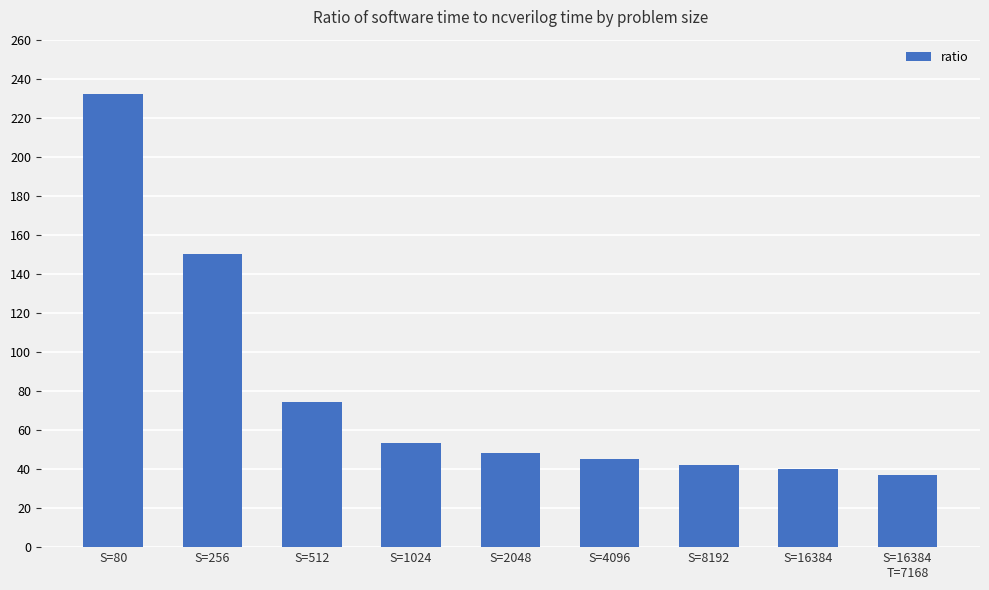

Reading left to right, extract all data points from this chart.

S=80=232.0	S=256=150.0	S=512=74.2	S=1024=53.2	S=2048=48.0	S=4096=45.4	S=8192=42.3	S=16384=40.0	S=16384
T=7168=37.1